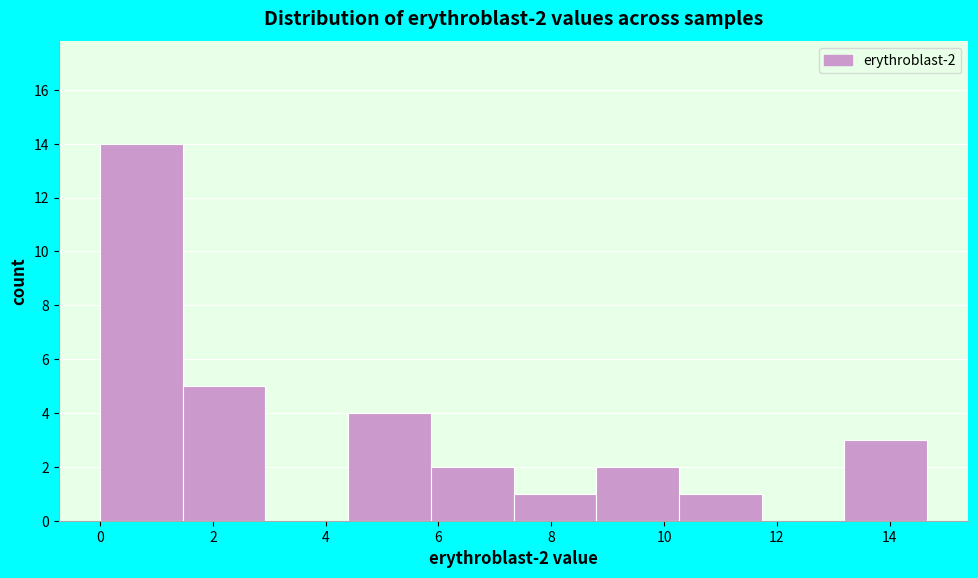

Over which range of the x-axis is the bar tallest?

0.0 to 1.4